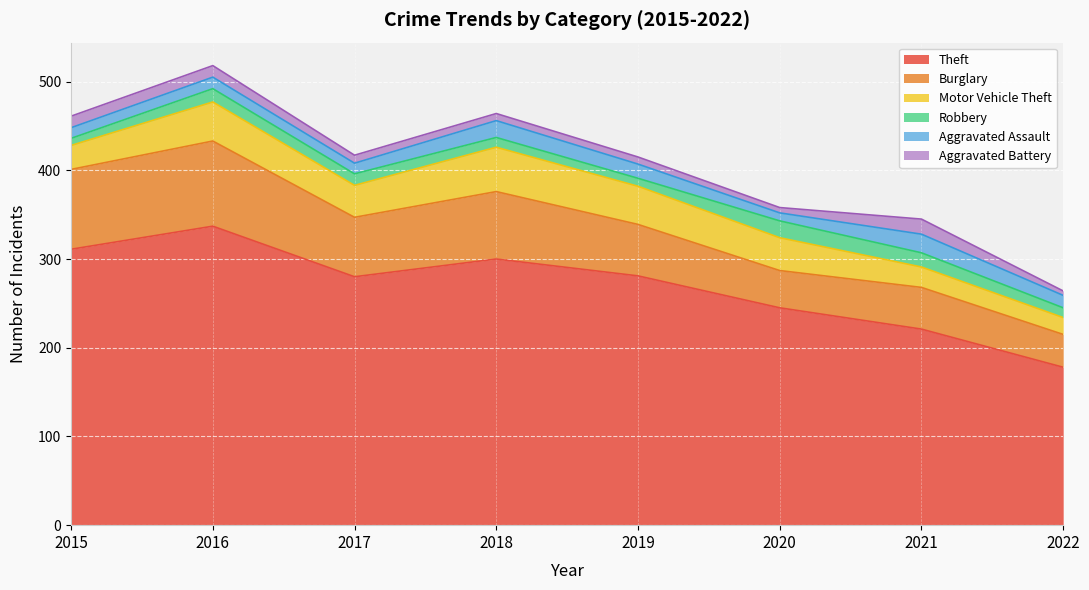

True or false: Robbery has more than 2 points higher than both neighbors.

False